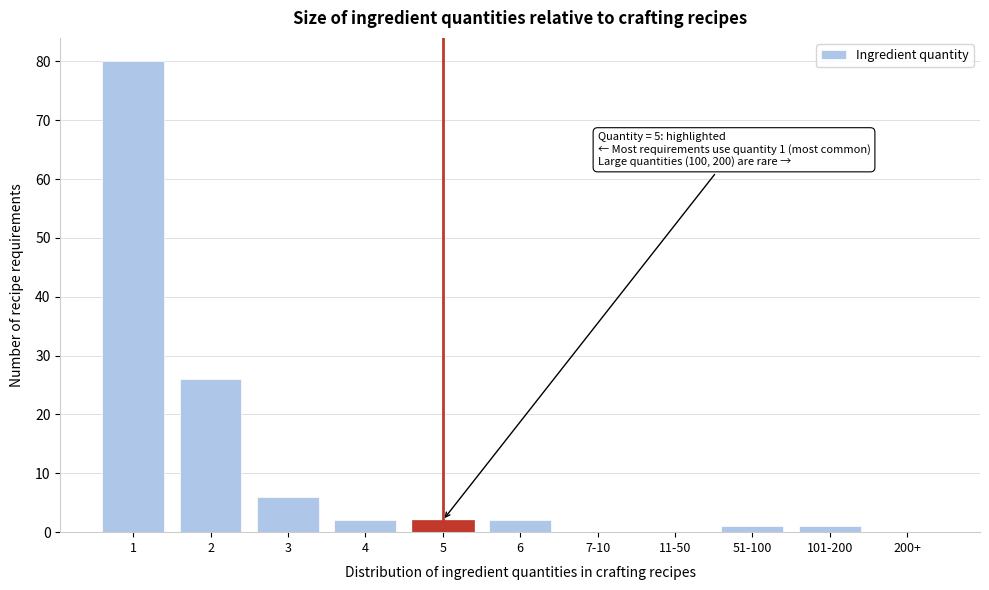

Reading left to right, list all the values displayed in this chart.

1=80	2=26	3=6	4=2	5=2	6=2	7-10=0	11-50=0	51-100=1	101-200=1	200+=0